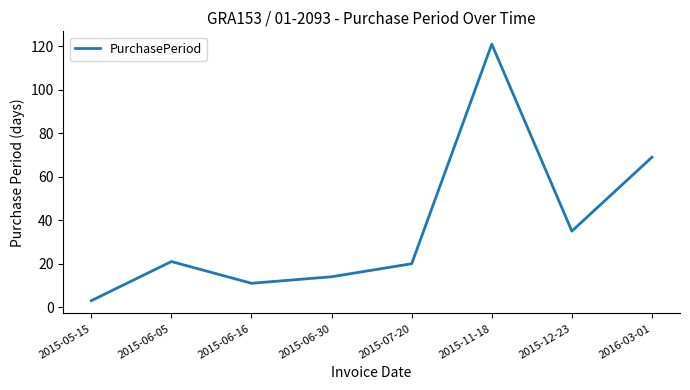

What is the smallest value displayed?

3